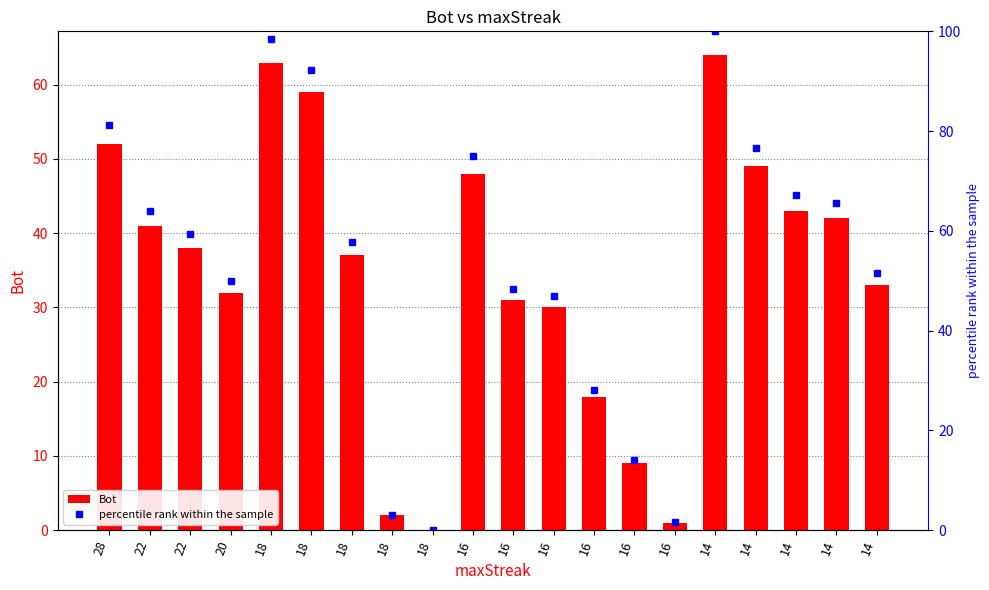

Between 14 and 20, which is larger?

14